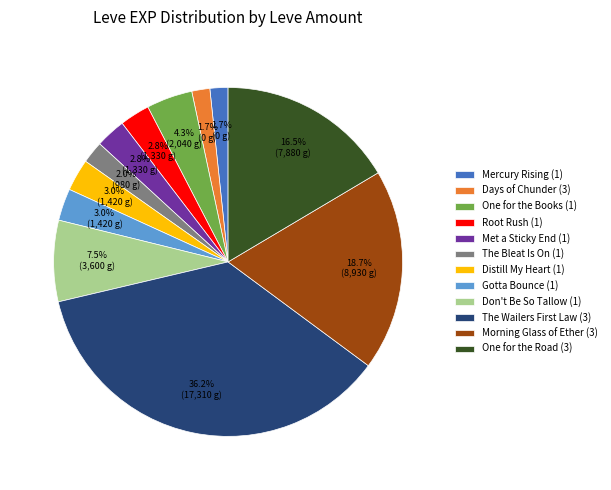

How many segments does this pie chart have?

12